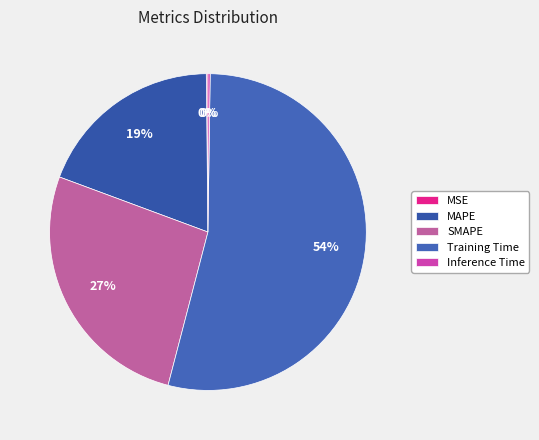

To the nearest percent, what is the difference between the largest and smallest slice percentages?

54%